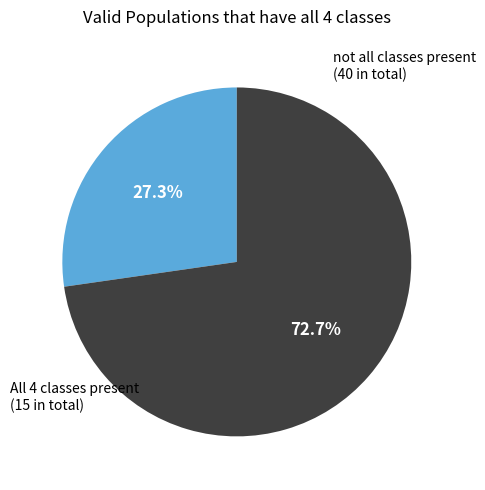

Count the number of slices in the pie.

2